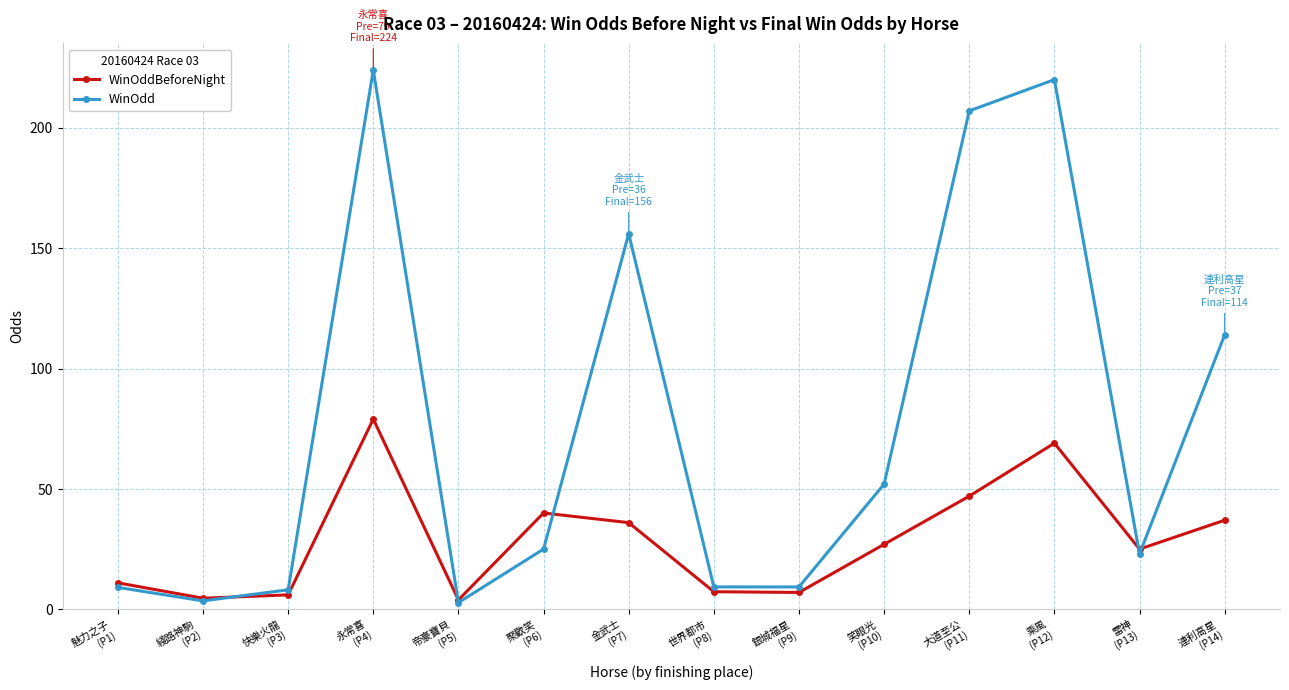

Is this an area chart (filled region under the line)?

No